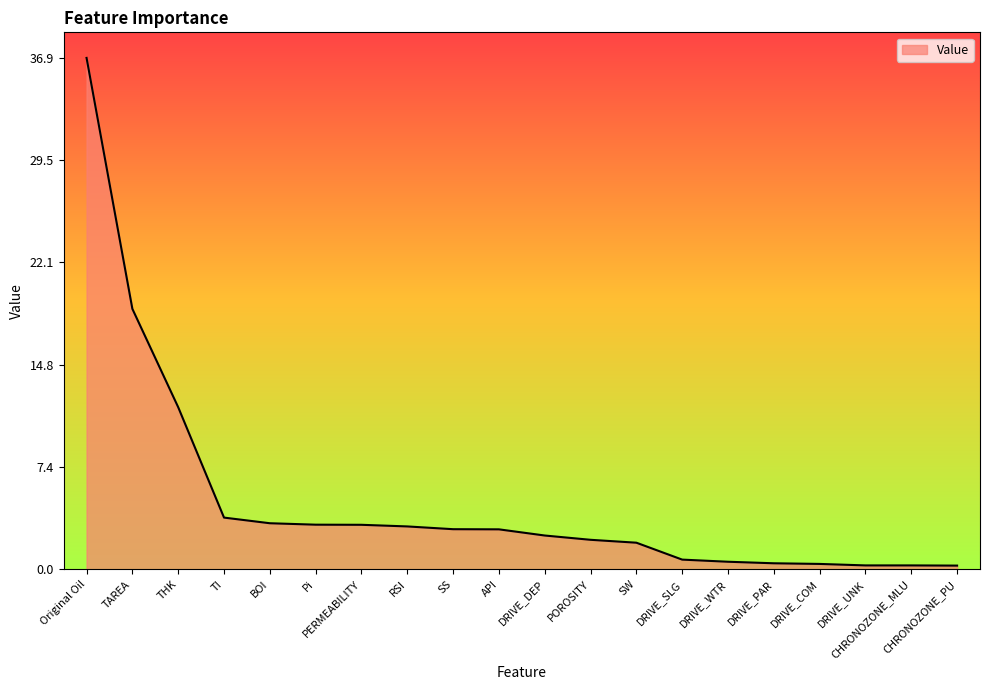

Where is the data nearest to the value 18?

TAREA